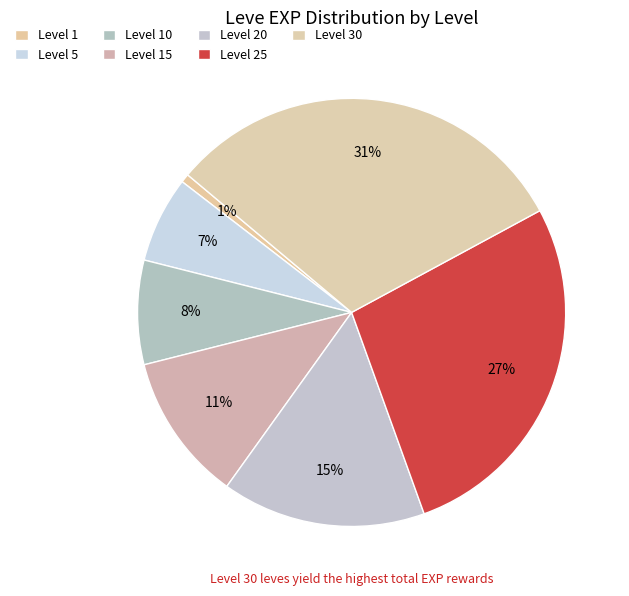

Count the number of slices in the pie.

7